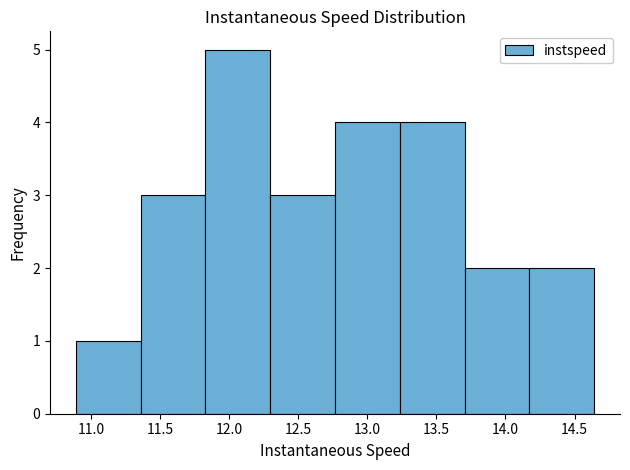

How tall is the bar that spans 14.15 to 14.65 on the x-axis? Neither the bar edges nor the heights are printed on the chart, so give them approximately, as read against the axes.

2